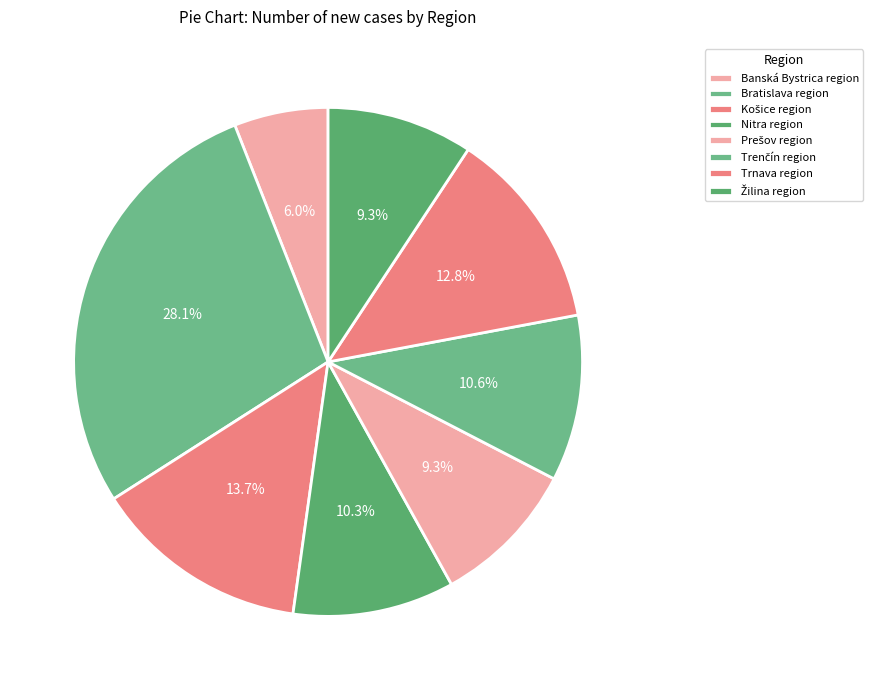

How many slices are in this pie chart?

8